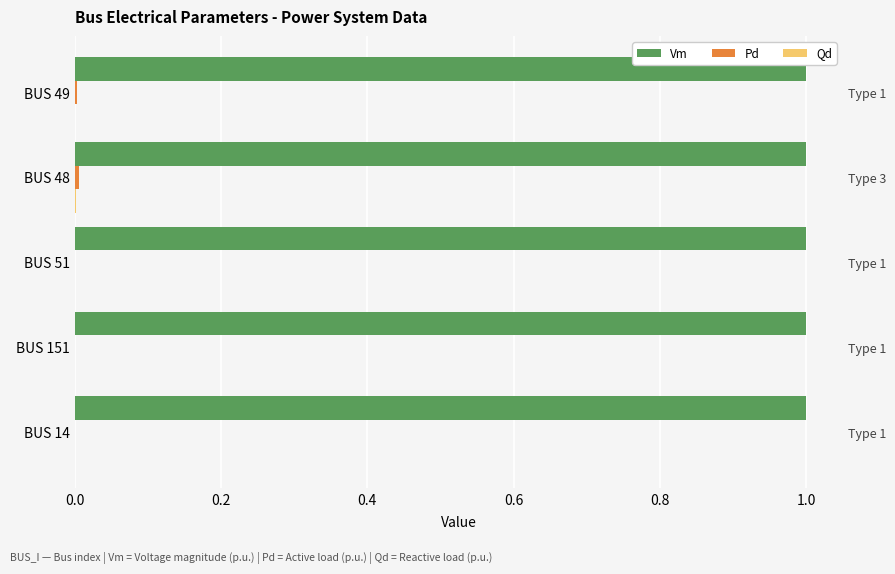

What is the greatest value displayed?

1.0